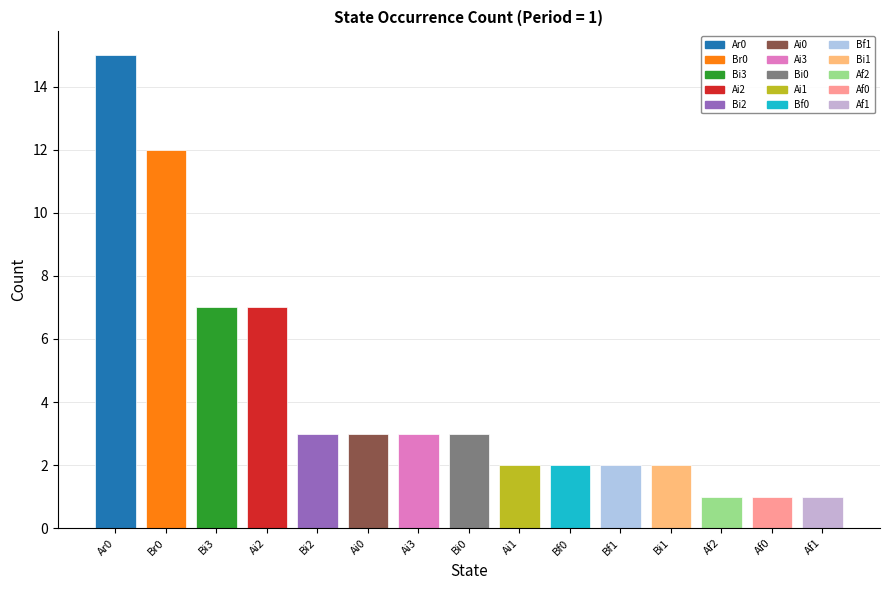

What is the label of the 7th bar from the left?

Ai3